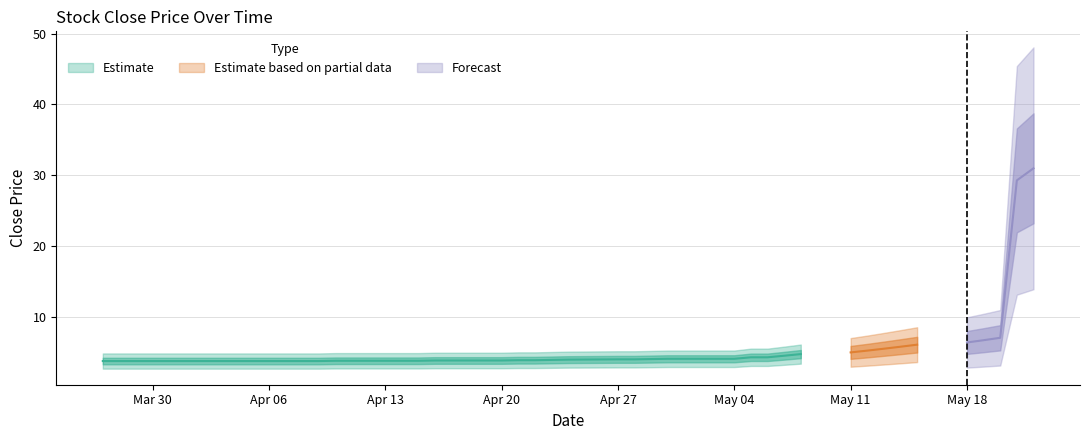

Is it true that the value at 14 is 3.9?

True